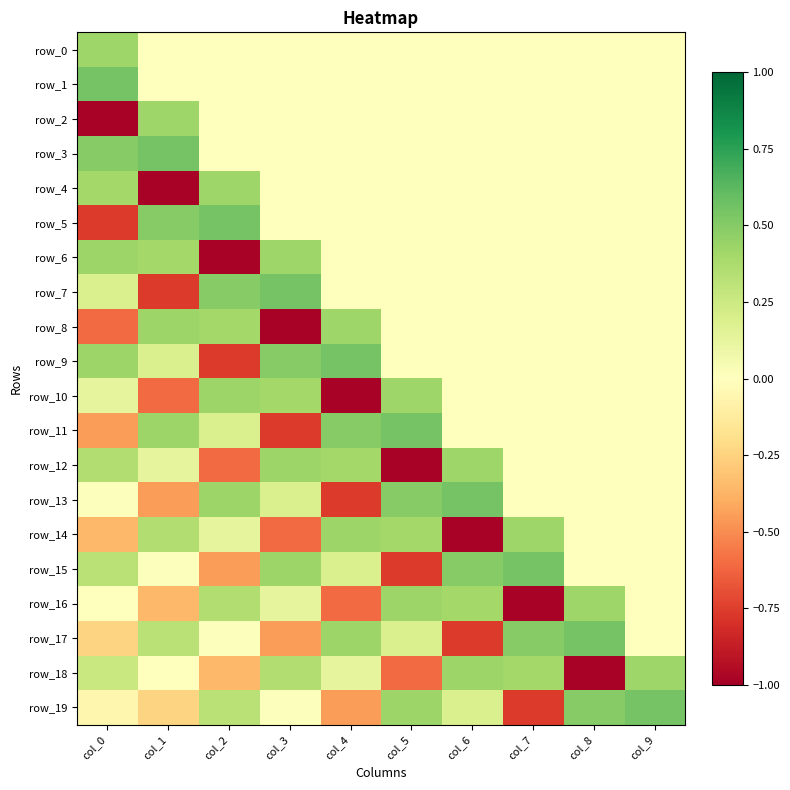

Reading left to right, list all the values displayed in this chart.

row_0: col_0=0.4	col_1=0.0	col_2=0.0	col_3=0.0	col_4=0.0	col_5=0.0	col_6=0.0	col_7=0.0	col_8=0.0	col_9=0.0
row_1: col_0=0.6	col_1=0.0	col_2=0.0	col_3=0.0	col_4=0.0	col_5=0.0	col_6=0.0	col_7=0.0	col_8=0.0	col_9=0.0
row_2: col_0=-1.0	col_1=0.4	col_2=0.0	col_3=0.0	col_4=0.0	col_5=0.0	col_6=0.0	col_7=0.0	col_8=0.0	col_9=0.0
row_3: col_0=0.5	col_1=0.6	col_2=0.0	col_3=0.0	col_4=0.0	col_5=0.0	col_6=0.0	col_7=0.0	col_8=0.0	col_9=0.0
row_4: col_0=0.4	col_1=-1.0	col_2=0.4	col_3=0.0	col_4=0.0	col_5=0.0	col_6=0.0	col_7=0.0	col_8=0.0	col_9=0.0
row_5: col_0=-0.8	col_1=0.5	col_2=0.6	col_3=0.0	col_4=0.0	col_5=0.0	col_6=0.0	col_7=0.0	col_8=0.0	col_9=0.0
row_6: col_0=0.4	col_1=0.4	col_2=-1.0	col_3=0.4	col_4=0.0	col_5=0.0	col_6=0.0	col_7=0.0	col_8=0.0	col_9=0.0
row_7: col_0=0.2	col_1=-0.8	col_2=0.5	col_3=0.6	col_4=0.0	col_5=0.0	col_6=0.0	col_7=0.0	col_8=0.0	col_9=0.0
row_8: col_0=-0.6	col_1=0.4	col_2=0.4	col_3=-1.0	col_4=0.4	col_5=0.0	col_6=0.0	col_7=0.0	col_8=0.0	col_9=0.0
row_9: col_0=0.4	col_1=0.2	col_2=-0.8	col_3=0.5	col_4=0.6	col_5=0.0	col_6=0.0	col_7=0.0	col_8=0.0	col_9=0.0
row_10: col_0=0.1	col_1=-0.6	col_2=0.4	col_3=0.4	col_4=-1.0	col_5=0.4	col_6=0.0	col_7=0.0	col_8=0.0	col_9=0.0
row_11: col_0=-0.4	col_1=0.4	col_2=0.2	col_3=-0.8	col_4=0.5	col_5=0.6	col_6=0.0	col_7=0.0	col_8=0.0	col_9=0.0
row_12: col_0=0.4	col_1=0.1	col_2=-0.6	col_3=0.4	col_4=0.4	col_5=-1.0	col_6=0.4	col_7=0.0	col_8=0.0	col_9=0.0
row_13: col_0=0.0	col_1=-0.4	col_2=0.4	col_3=0.2	col_4=-0.8	col_5=0.5	col_6=0.6	col_7=0.0	col_8=0.0	col_9=0.0
row_14: col_0=-0.4	col_1=0.4	col_2=0.1	col_3=-0.6	col_4=0.4	col_5=0.4	col_6=-1.0	col_7=0.4	col_8=0.0	col_9=0.0
row_15: col_0=0.3	col_1=0.0	col_2=-0.4	col_3=0.4	col_4=0.2	col_5=-0.8	col_6=0.5	col_7=0.6	col_8=0.0	col_9=0.0
row_16: col_0=-0.0	col_1=-0.4	col_2=0.4	col_3=0.1	col_4=-0.6	col_5=0.4	col_6=0.4	col_7=-1.0	col_8=0.4	col_9=0.0
row_17: col_0=-0.2	col_1=0.3	col_2=0.0	col_3=-0.4	col_4=0.4	col_5=0.2	col_6=-0.8	col_7=0.5	col_8=0.6	col_9=0.0
row_18: col_0=0.3	col_1=-0.0	col_2=-0.4	col_3=0.4	col_4=0.1	col_5=-0.6	col_6=0.4	col_7=0.4	col_8=-1.0	col_9=0.4
row_19: col_0=-0.1	col_1=-0.2	col_2=0.3	col_3=0.0	col_4=-0.4	col_5=0.4	col_6=0.2	col_7=-0.8	col_8=0.5	col_9=0.6